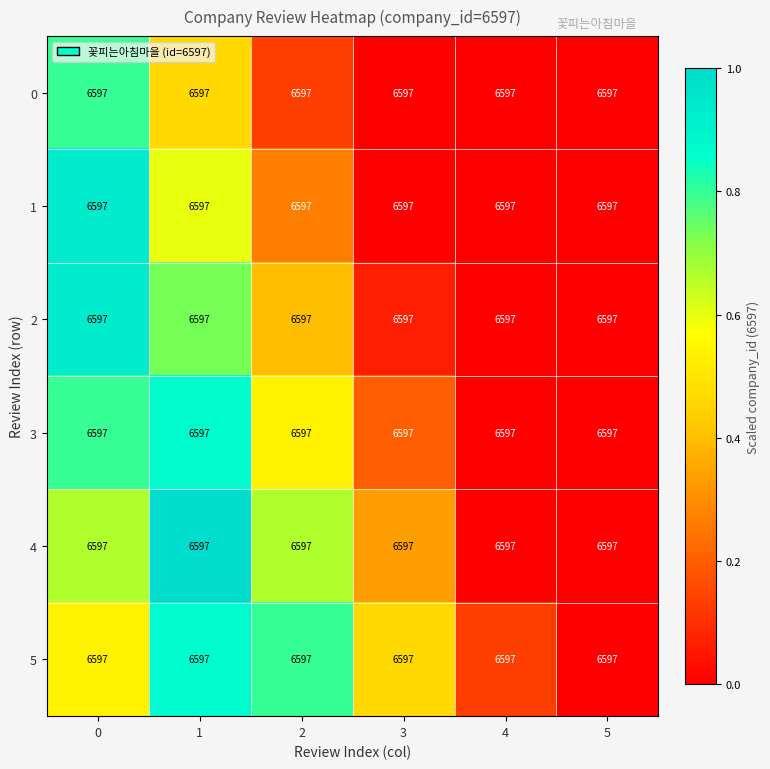

The value of 5 at 3 is 0.5. True or false?

True